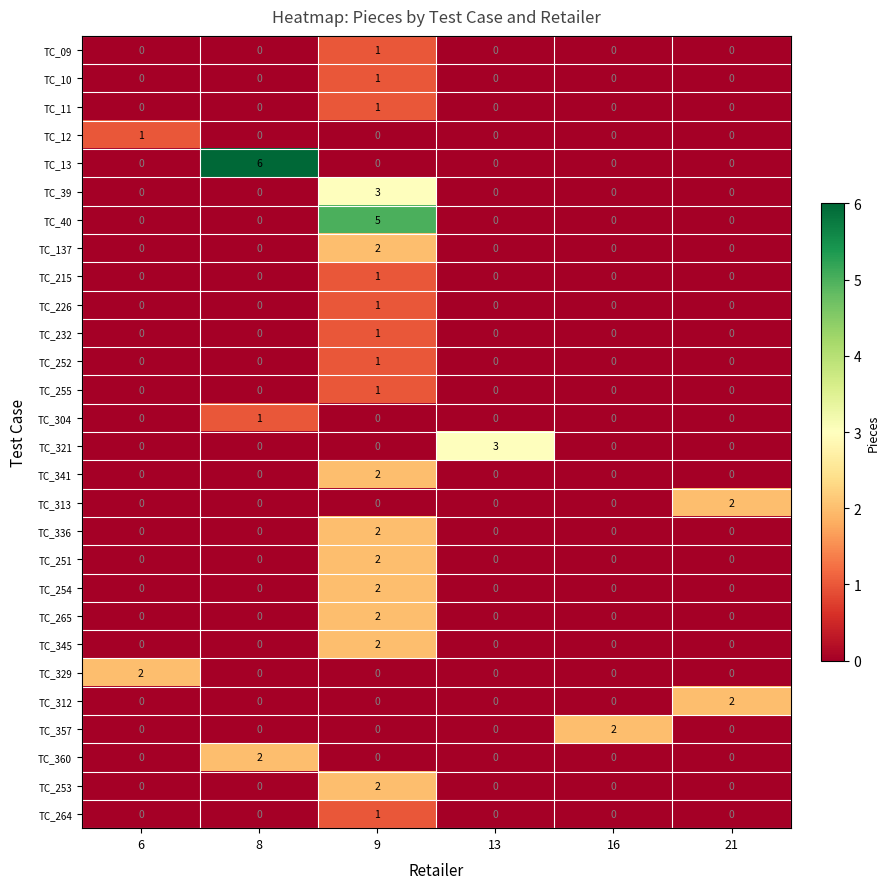

What is the spread (max minus min) of values at 9?

5